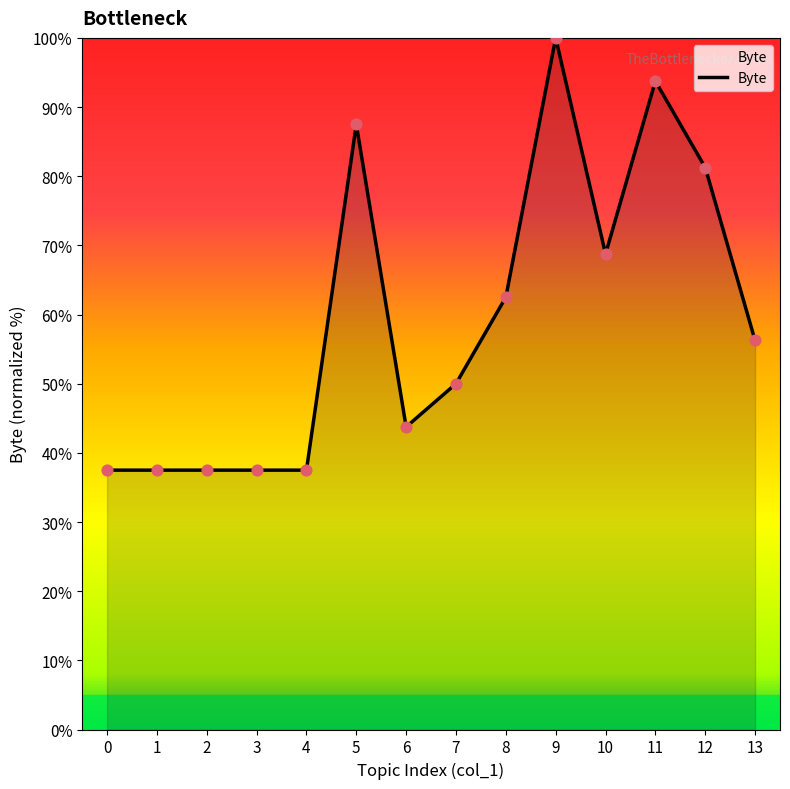

What is the ratio of the value at 1 to the value at 10?

0.5